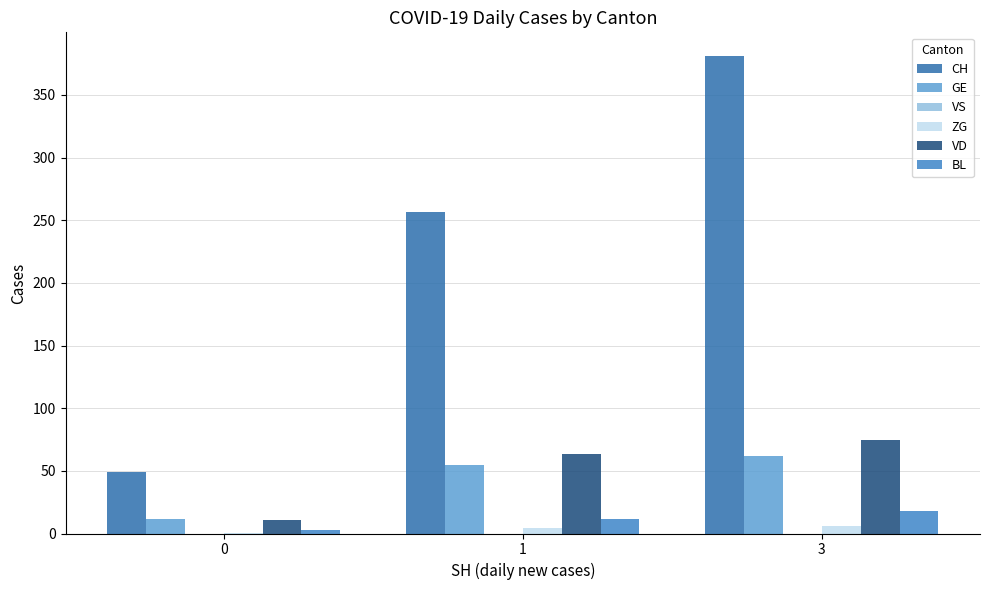

How many groups of bars are there?

3